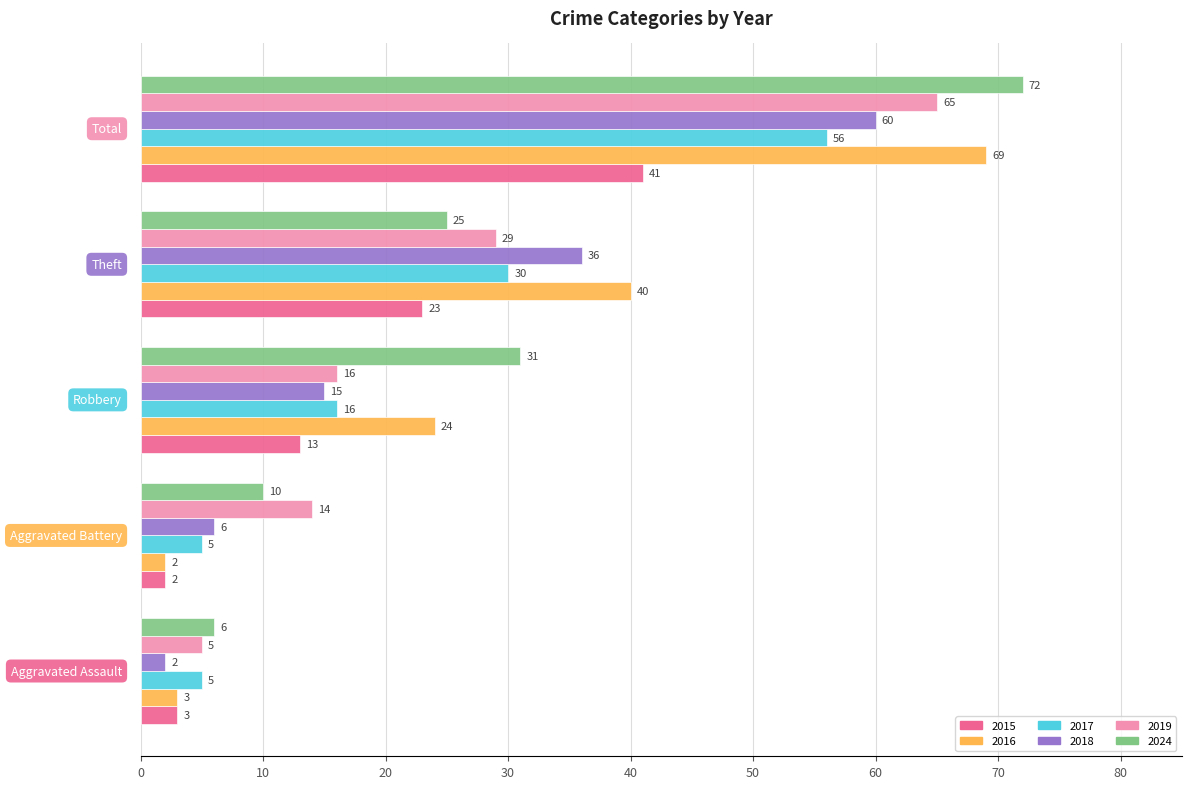

What is the average value of the 2018 series?

24